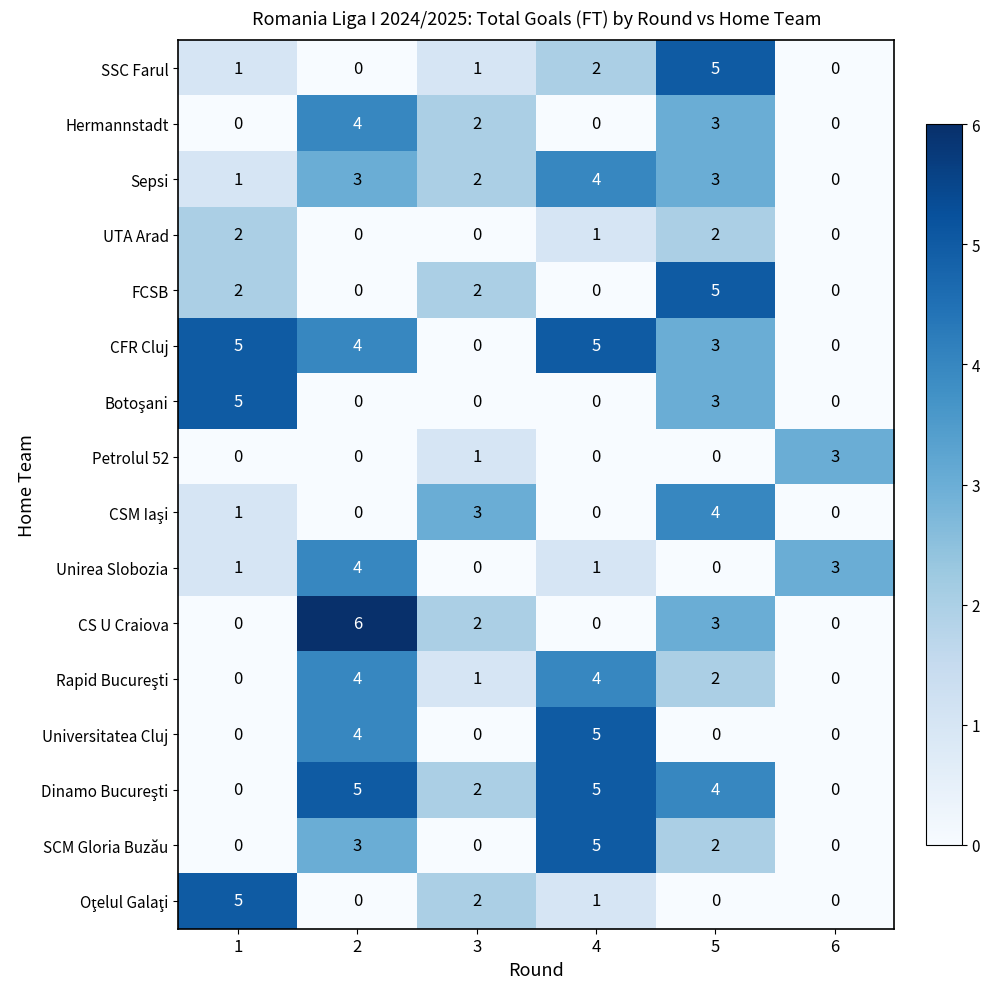

Is it true that UTA Arad equals 1 at 4?

True